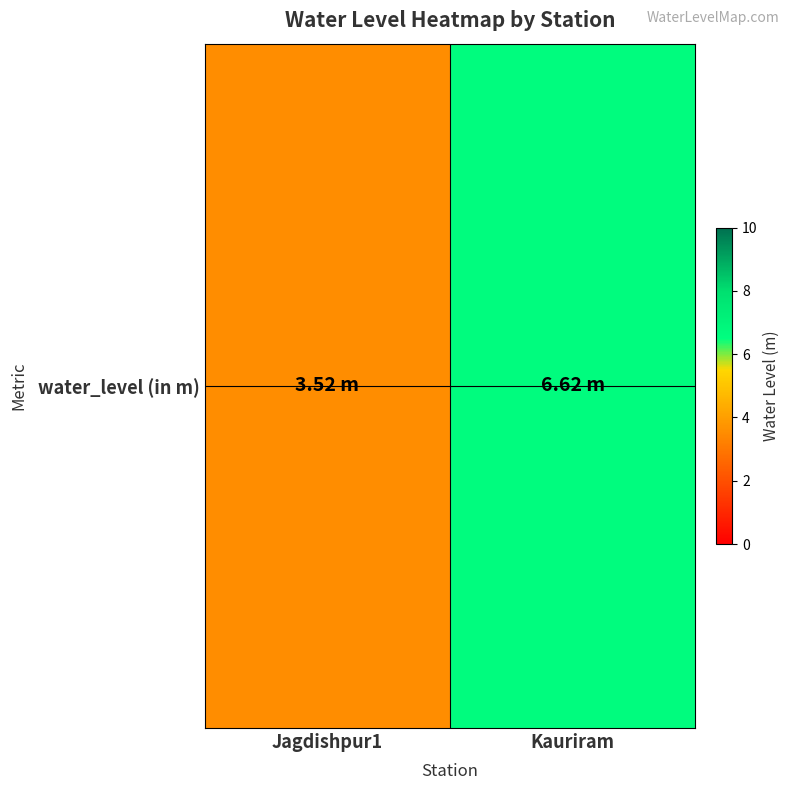

Which label corresponds to the smallest value in the chart?

Jagdishpur1